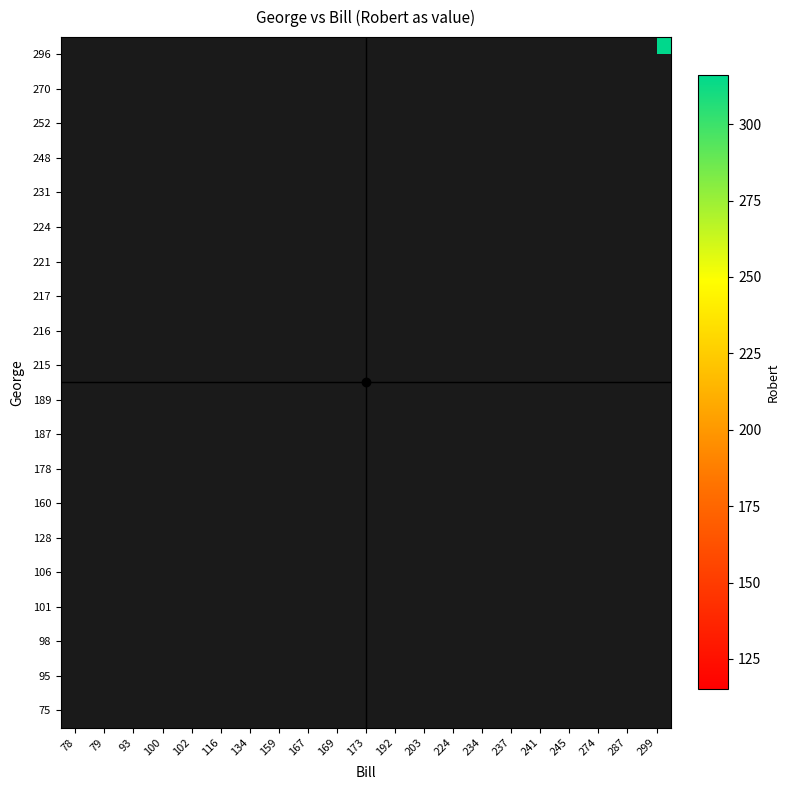

Count the number of categories in the chart.

21